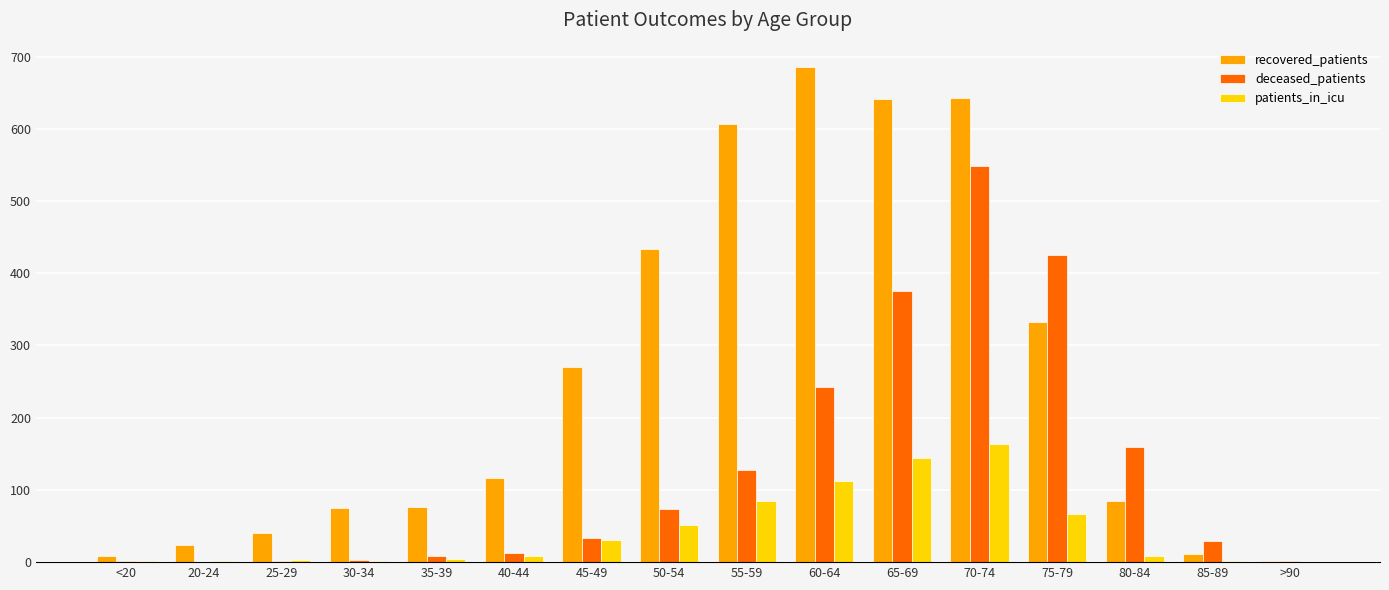

Which series changed the most between 55-59 and 75-79?

deceased_patients